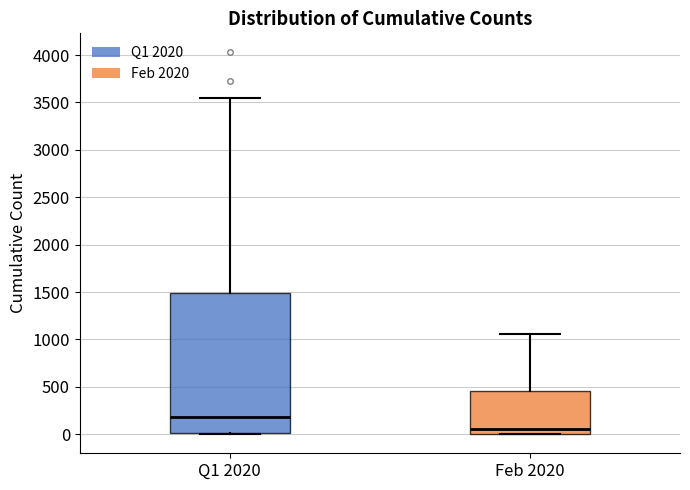

Comparing the boxes themselves (not the whiskers), which one is the tallest?

Q1 2020